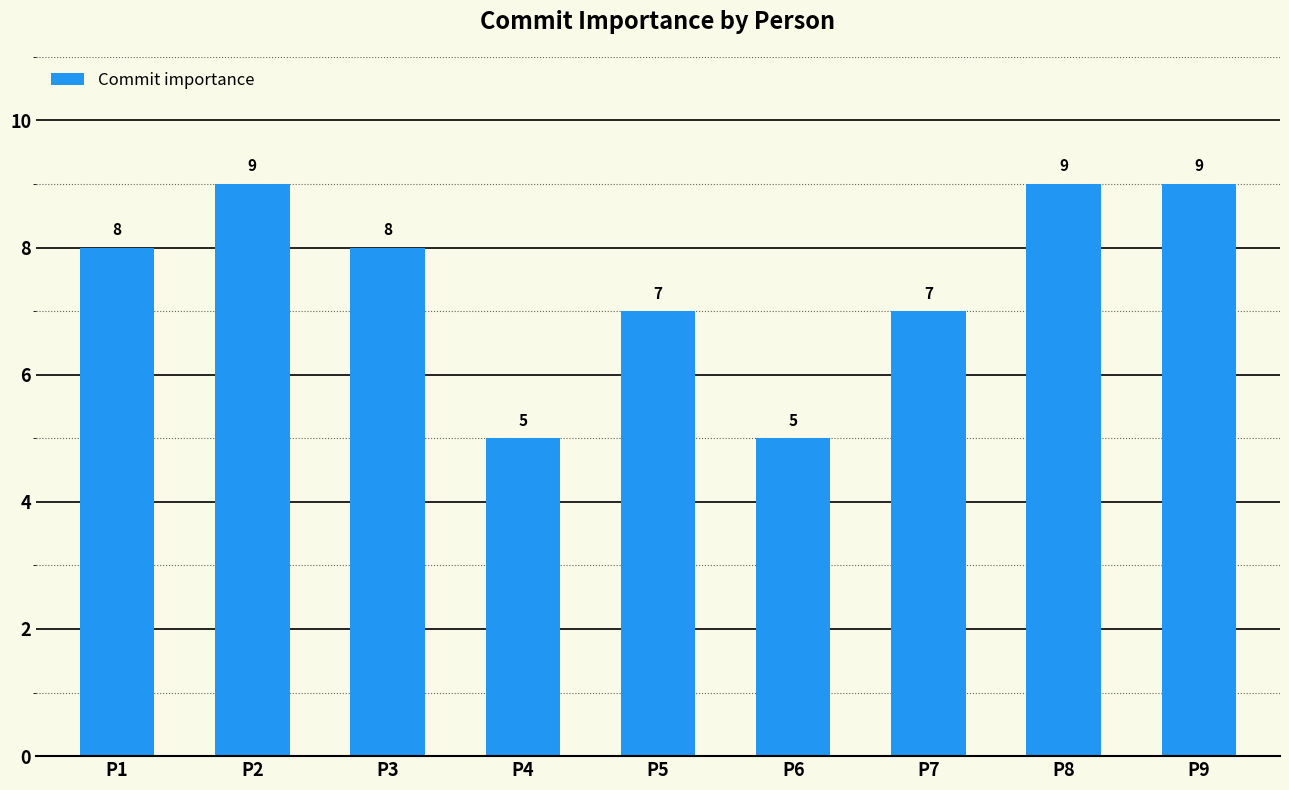

What is the approximate value at P5?

7